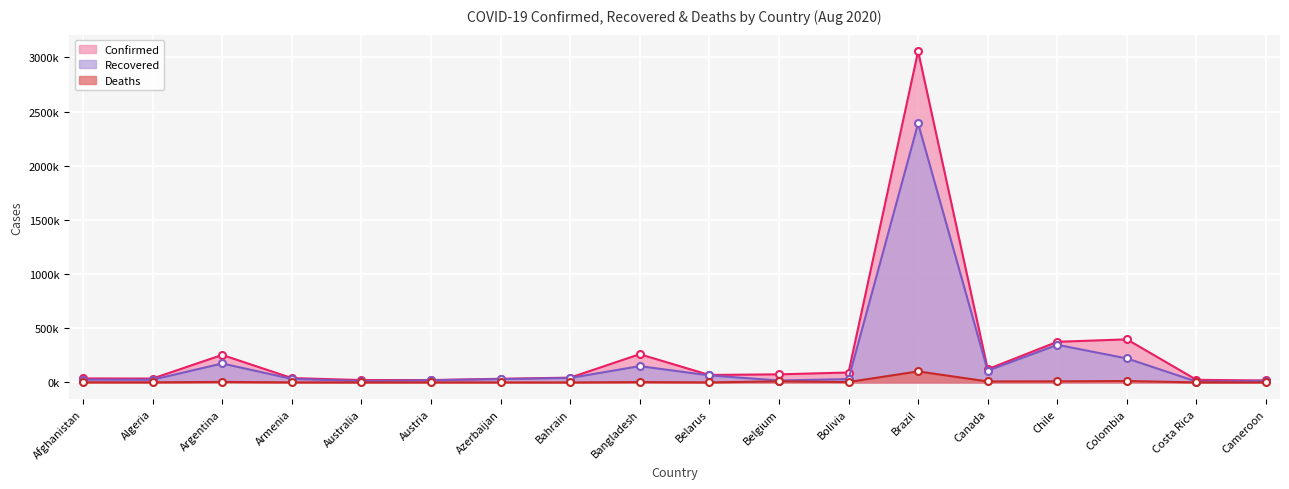

Rank the series by their maximum value, from highest to lowest.

Confirmed, Recovered, Deaths